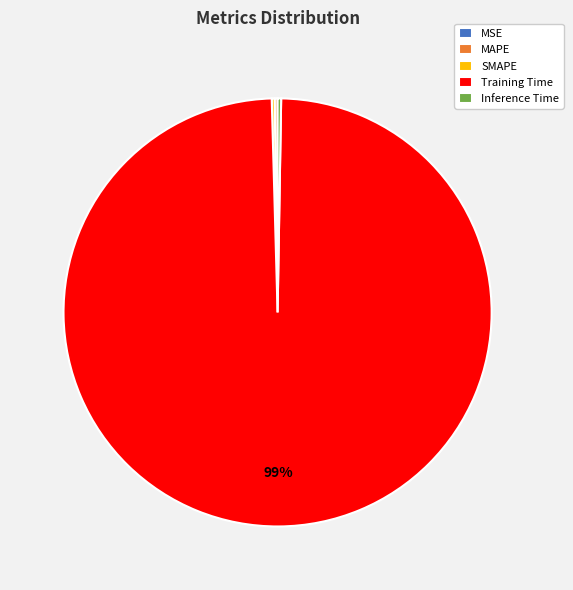

Does any single category account for the majority?

Yes